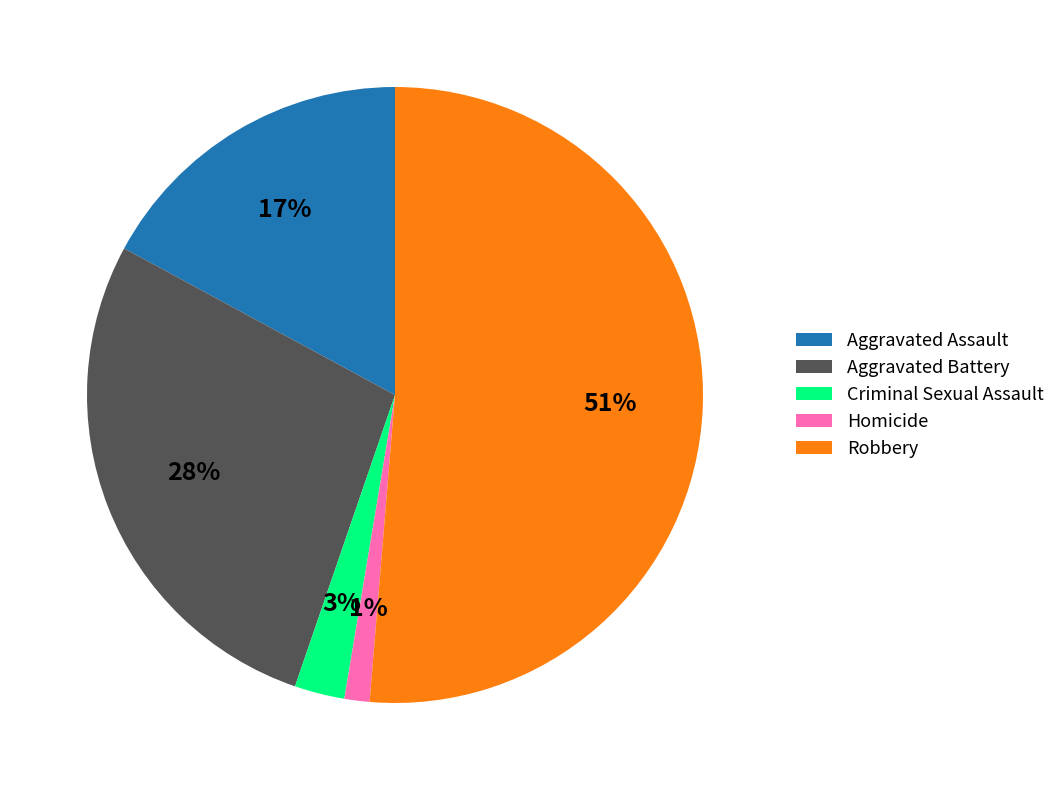

What is the ratio of the value at Aggravated Assault to the value at Robbery?

0.3